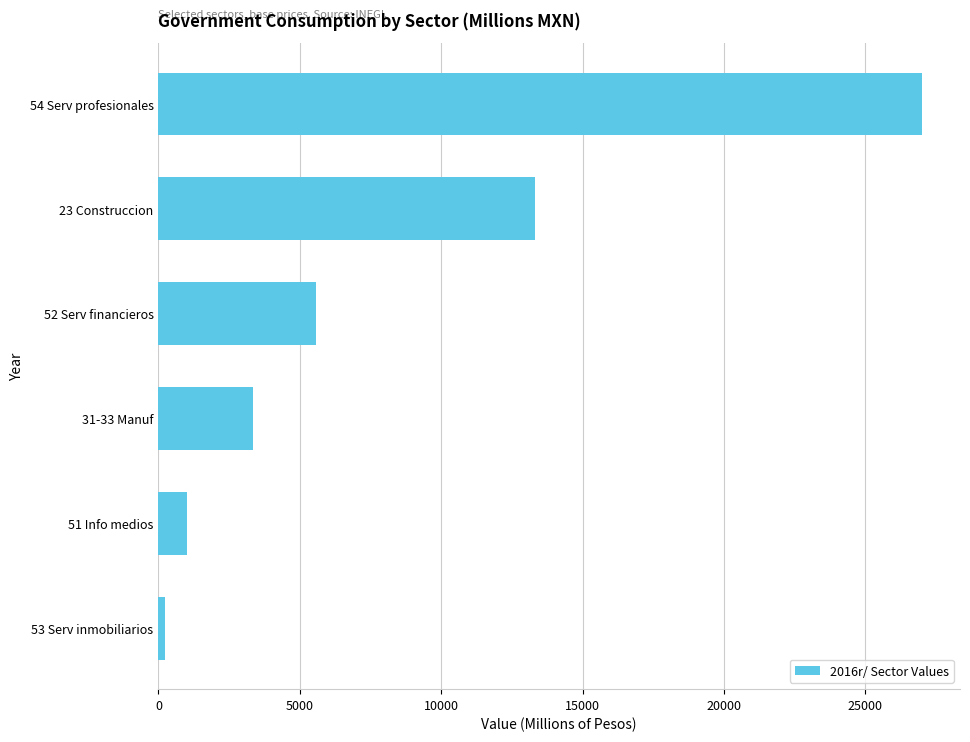

Reading bottom to top, what are all the values shown in this chart?

231.6	1017.4	3331.3	5557.4	13300.8	26994.8